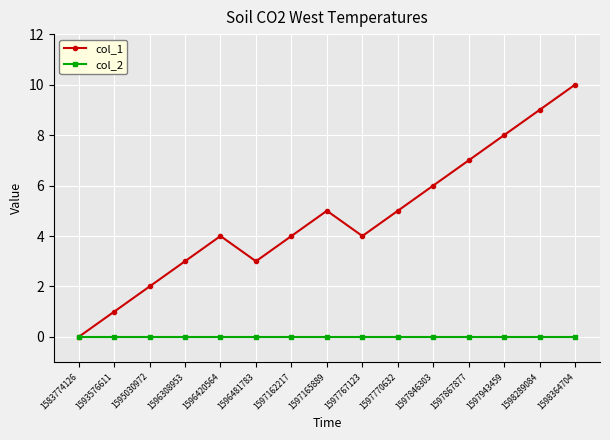

What is the total value across all series at 1597846303?

6